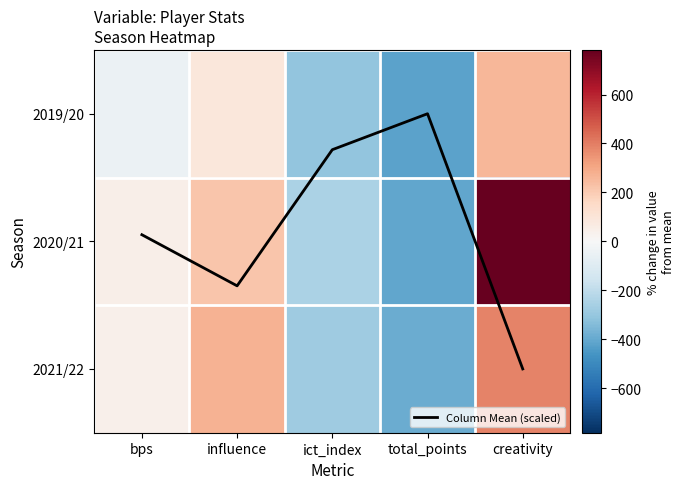

How many values in the 2019/20 series are below -44?

3